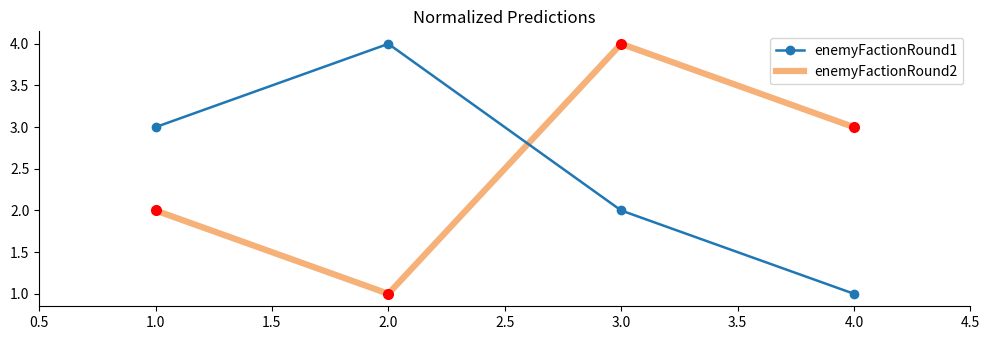

What position from the right is 1.0?

4